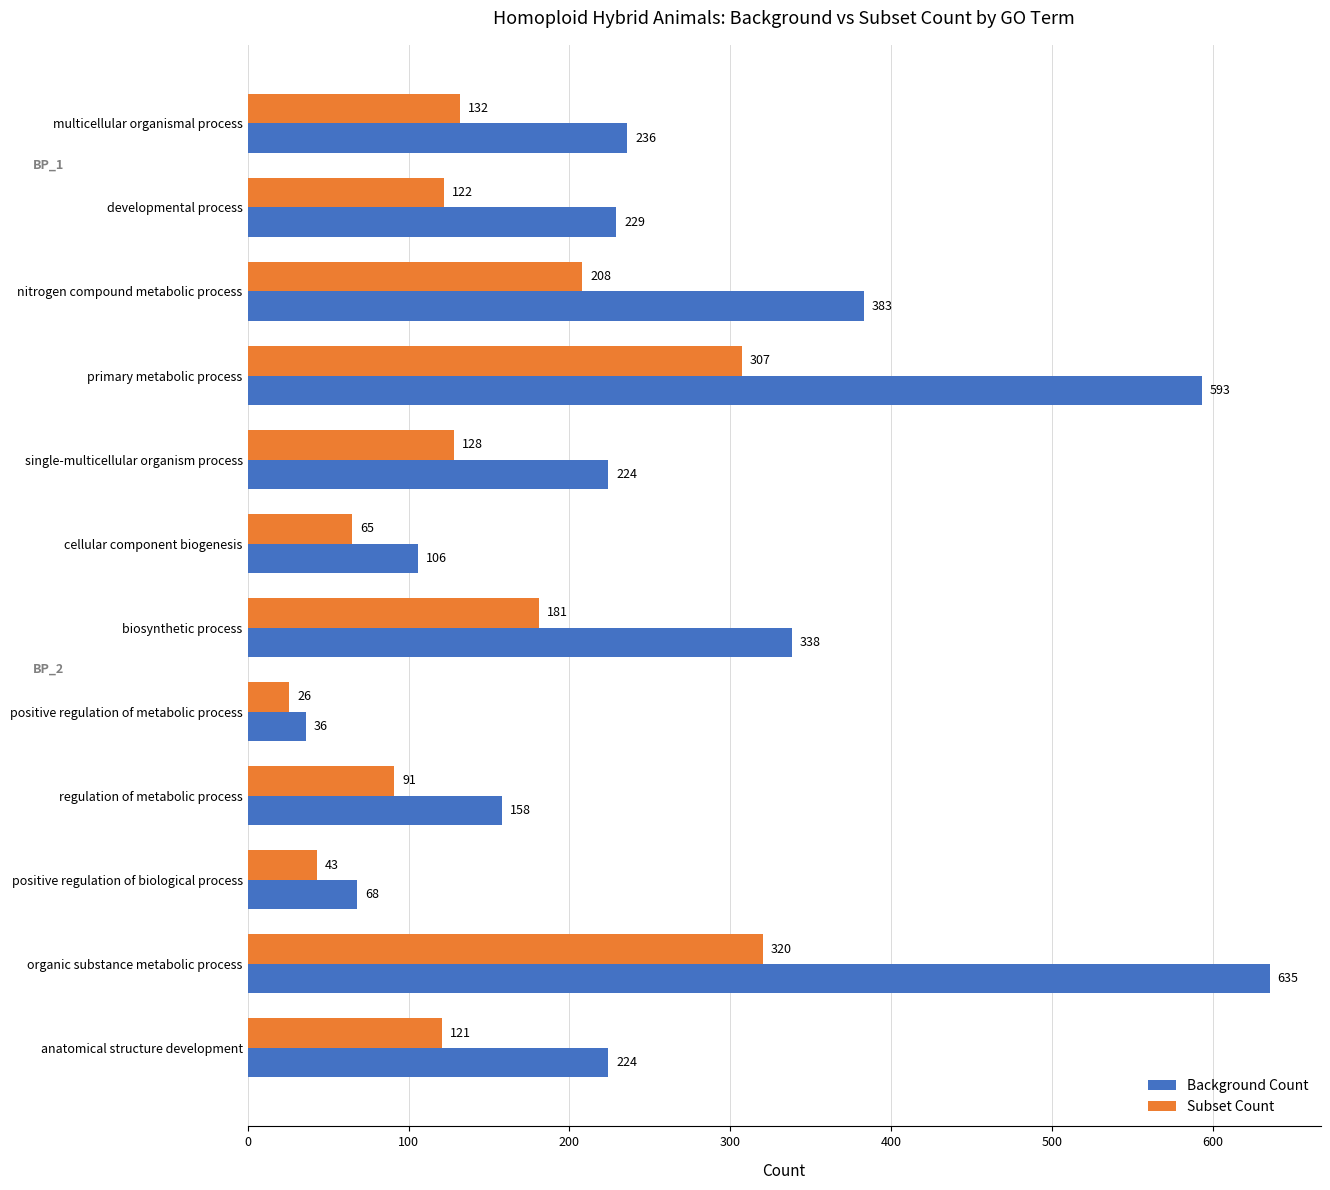

Which series changed the most between biosynthetic process and regulation of metabolic process?

Background Count